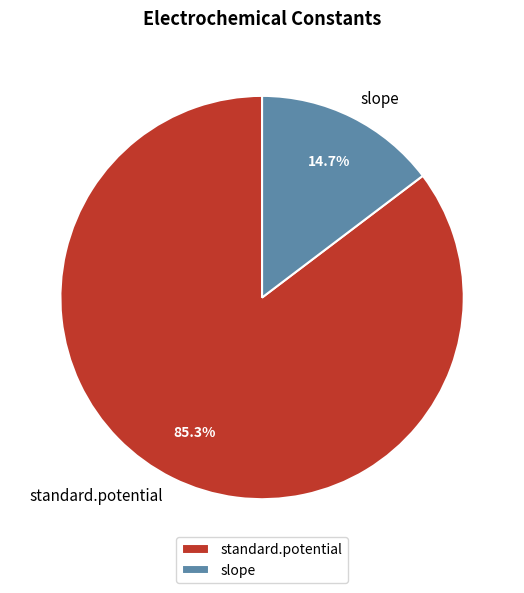

What percentage is NOT represented by standard.potential?

14.7%